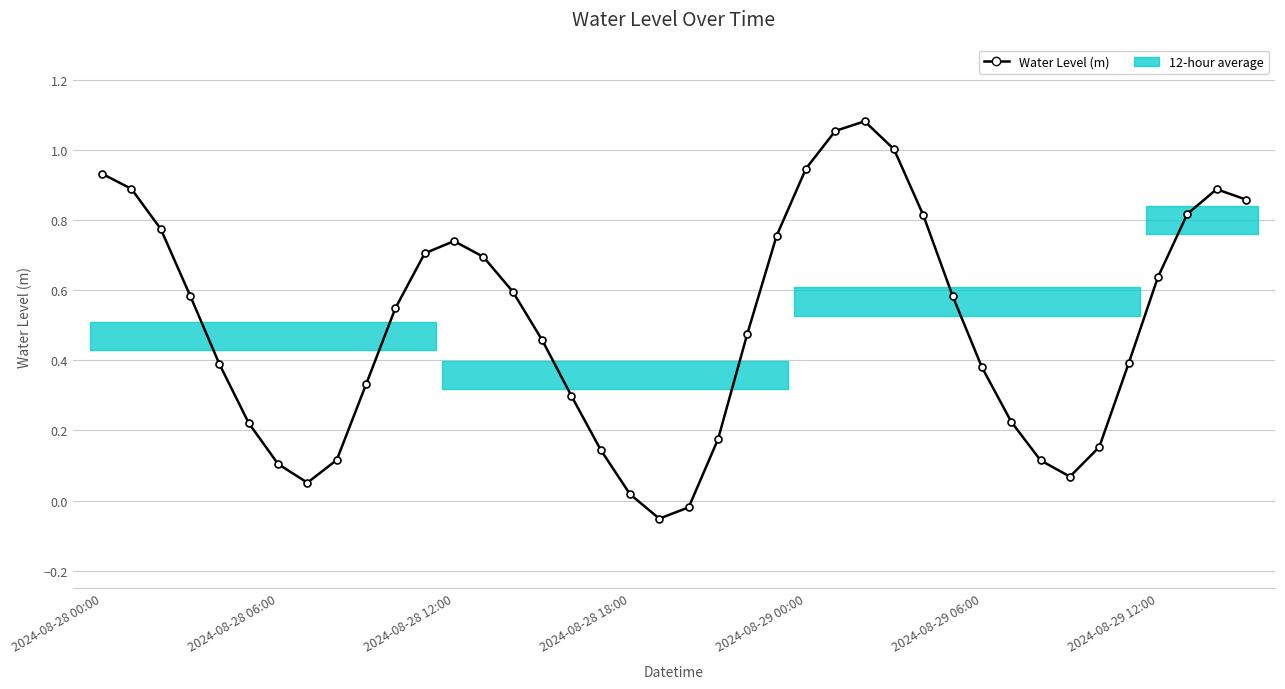

How many interior local valleys (lower than both neighbors) does the data have?

3